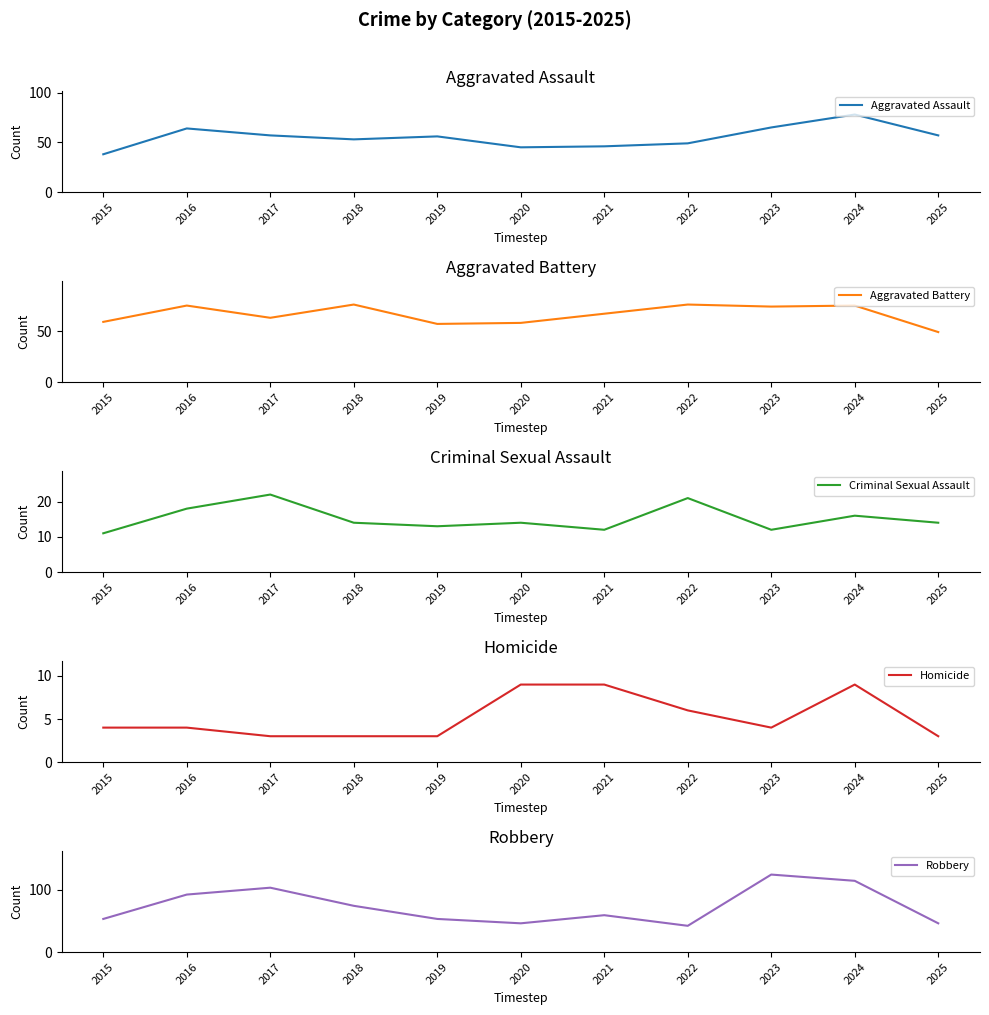

Count the number of data series in this chart.

5